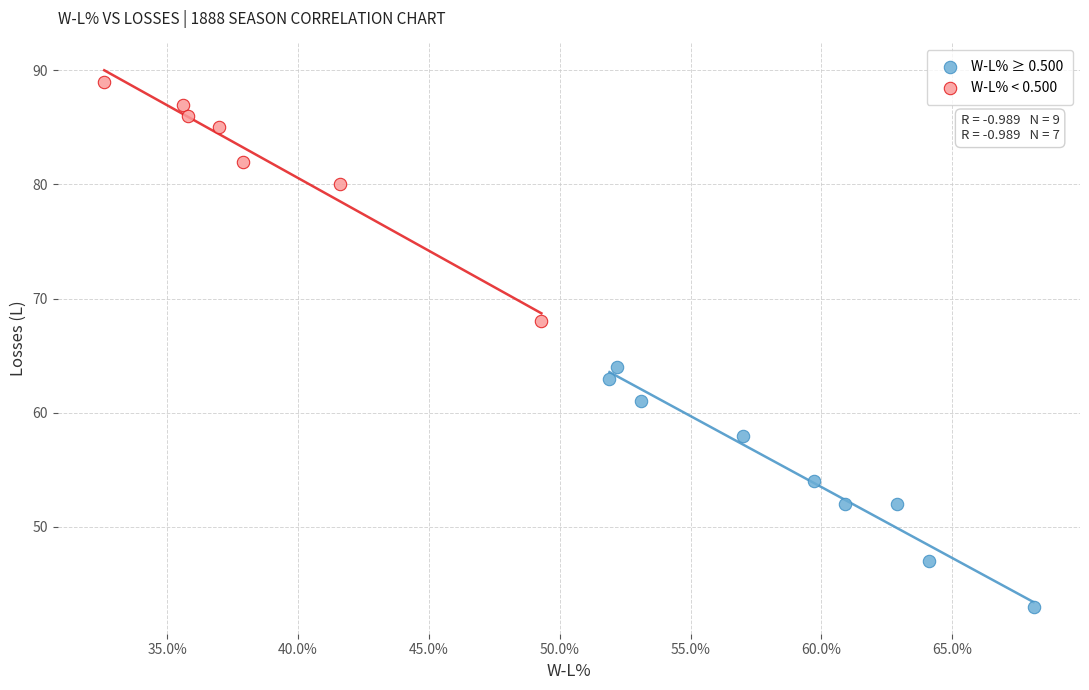

Which series reaches the minimum Y coordinate?

W-L% ≥ 0.500